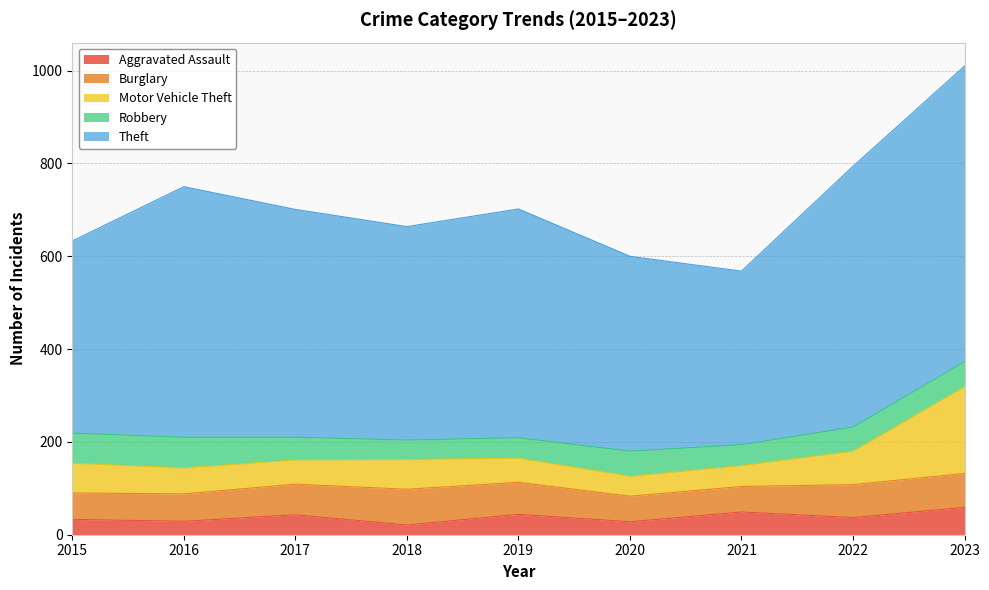

What is the sum of all Burglary values?

582